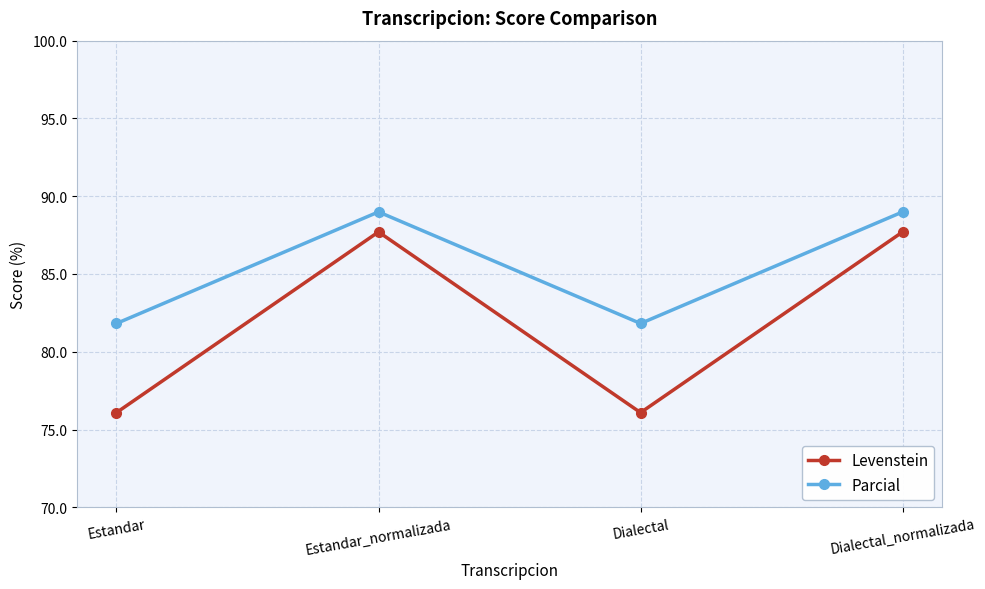

Rank the series by their maximum value, from lowest to highest.

Levenstein, Parcial